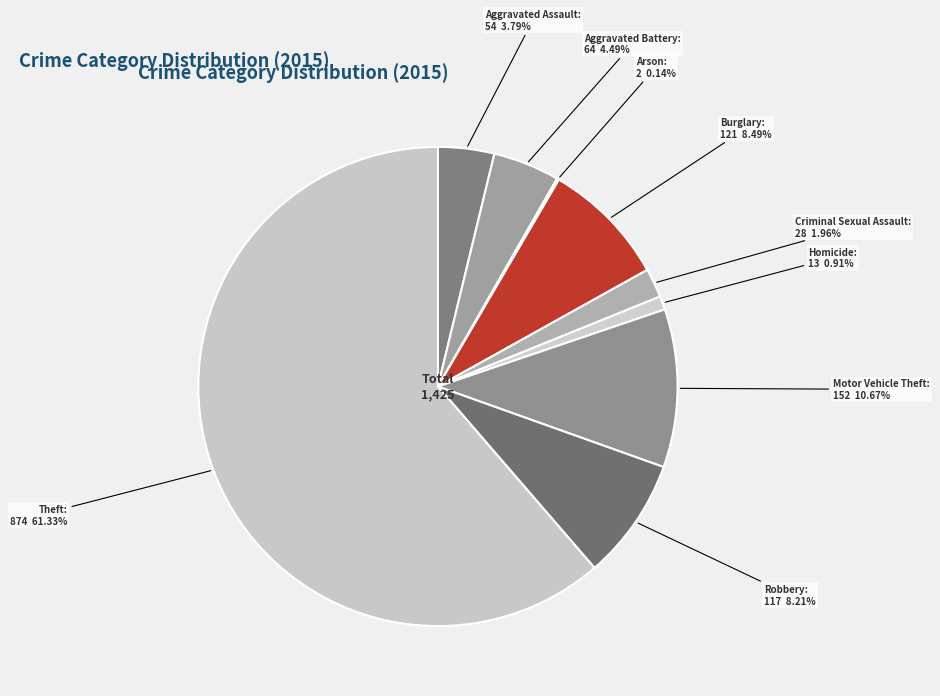

To the nearest percent, what is the average slice percentage?

11%